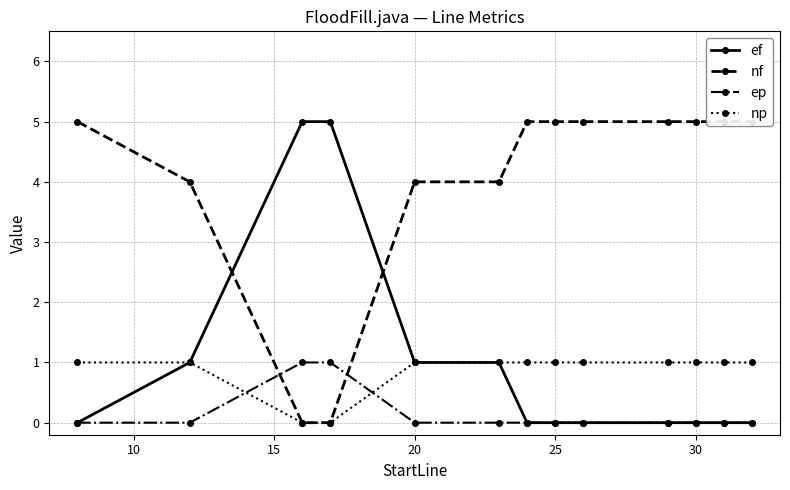

At how many categories does at least one series exceed 2?

13